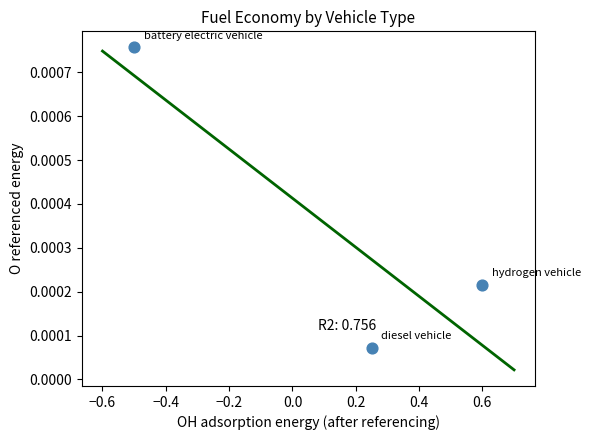

What is the range of X values (max minus min)?

1.1